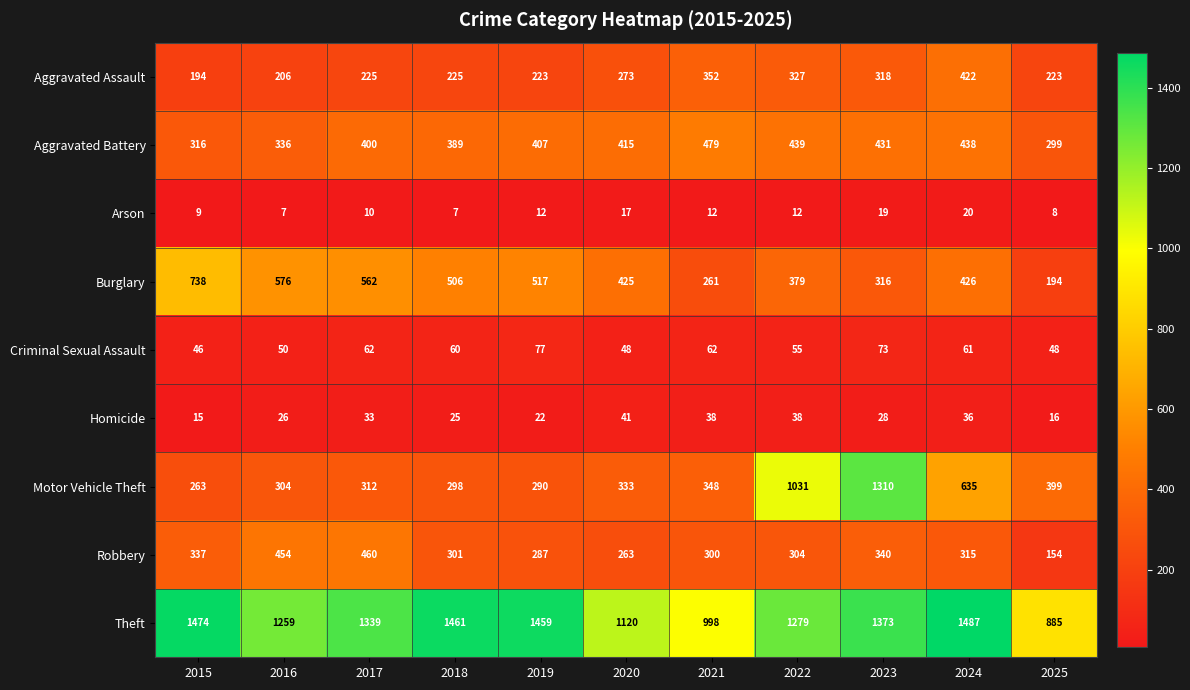

Between 2019 and 2020, which series saw the biggest shift?

Theft